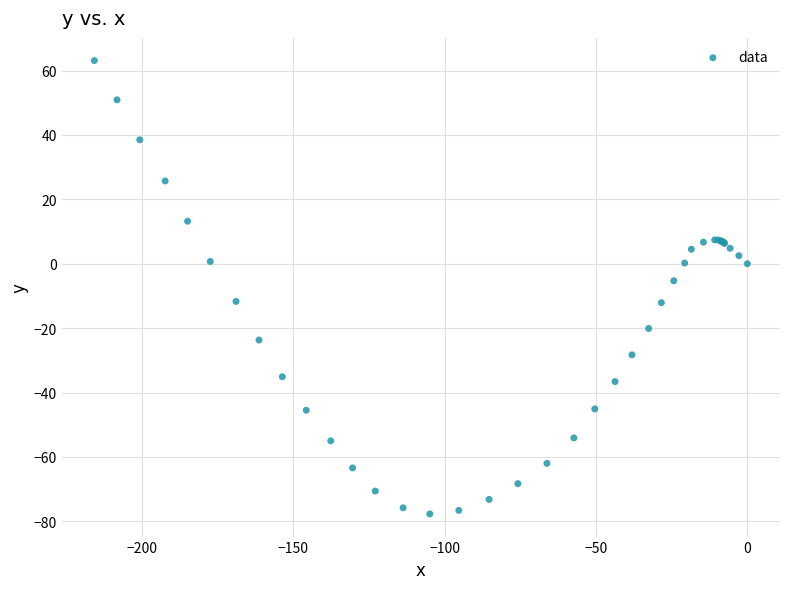

What Y value in the scatter plot is closest to -7?

-5.3